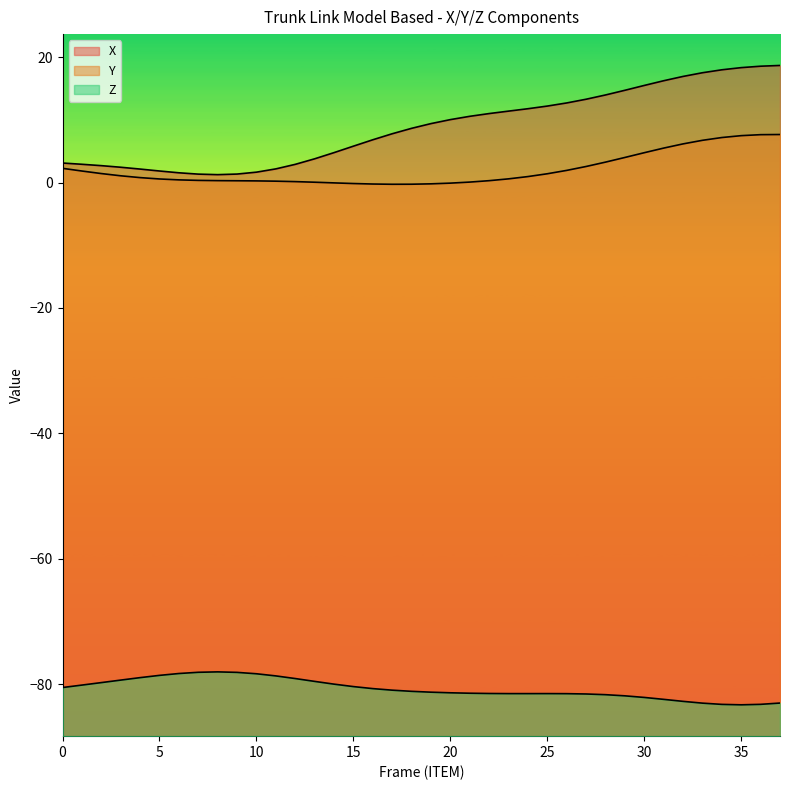

How many interior local valleys does the Z series have?

2